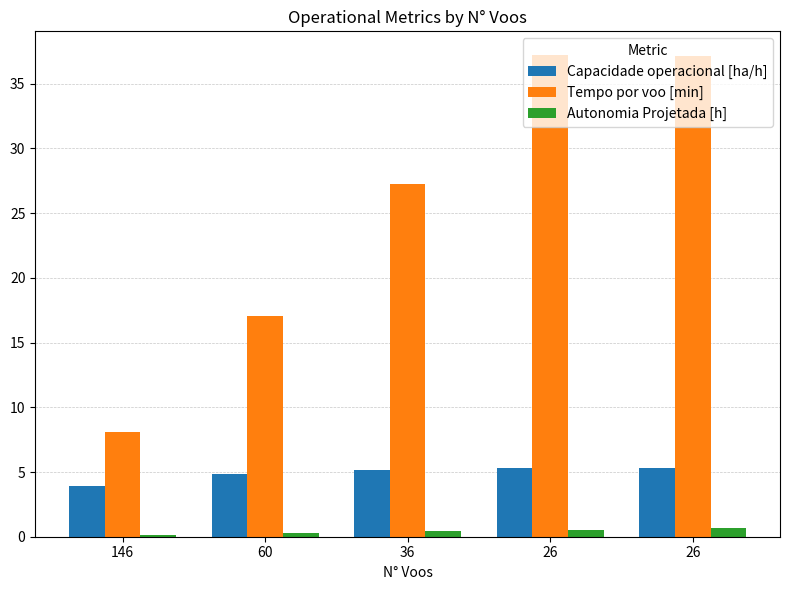

Count the number of categories in the chart.

5